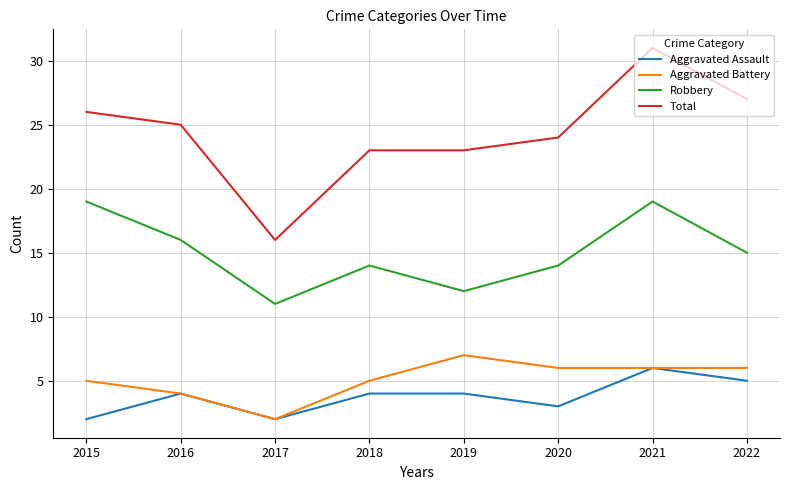

Which series has the largest range (max minus min)?

Total